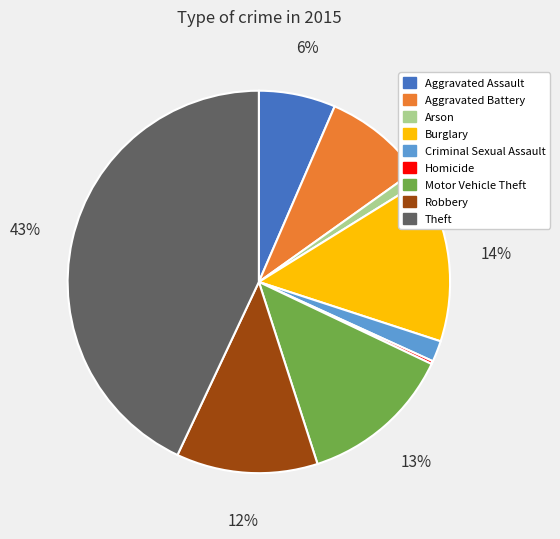

Is there a majority slice in this chart?

No